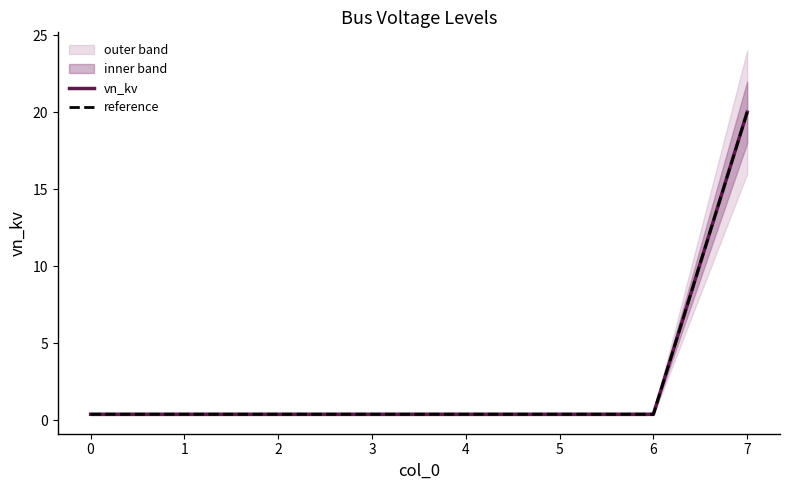

The value of reference at 6 is 0.4. True or false?

True